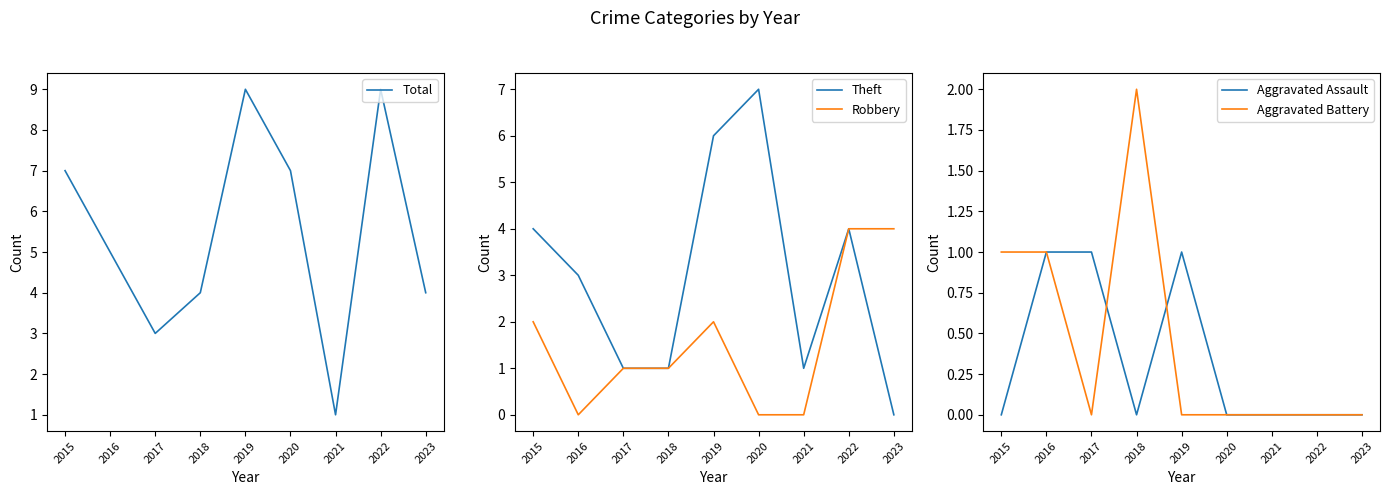

Reading right to left, transcribe all the data shown in this chart.

Total: 4	9	1	7	9	4	3	5	7
Theft: 0	4	1	7	6	1	1	3	4
Robbery: 4	4	0	0	2	1	1	0	2
Aggravated Assault: 0	0	0	0	1	0	1	1	0
Aggravated Battery: 0	0	0	0	0	2	0	1	1